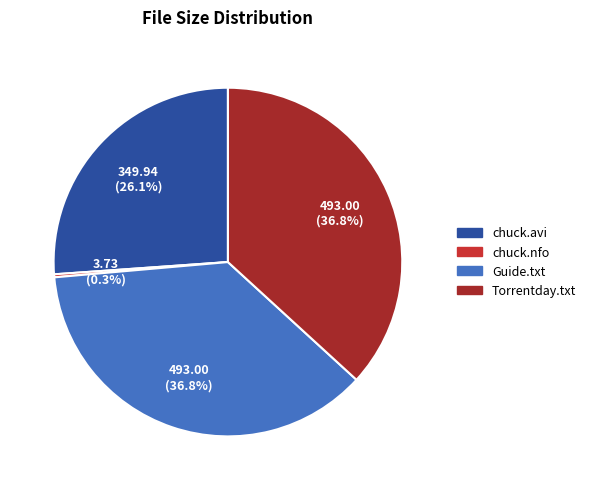

Is there any slice that represents more than half of the pie?

No